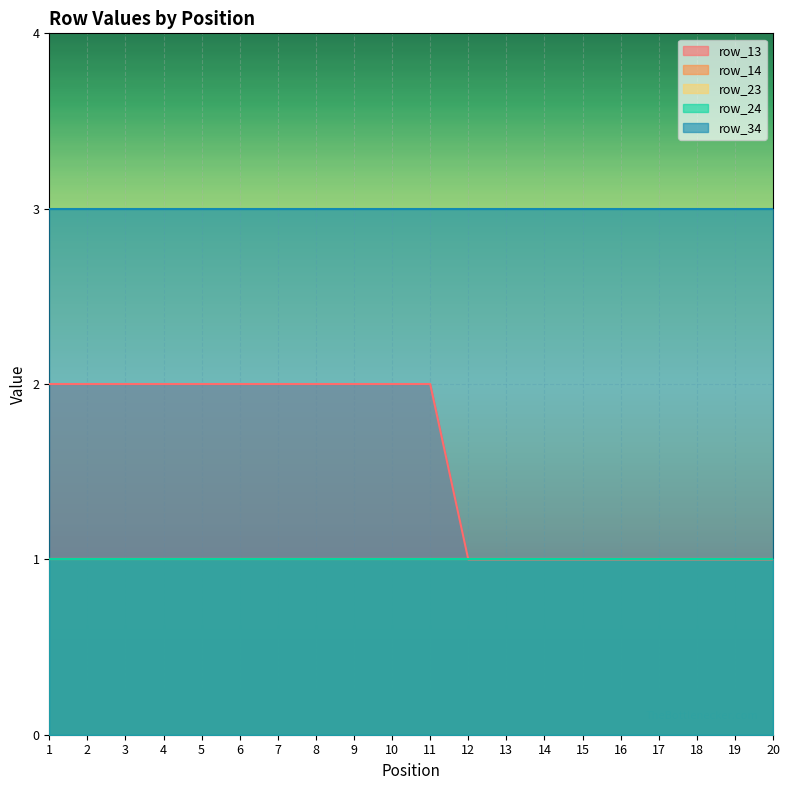

List the series in order of their peak value, highest first.

row_34, row_13, row_14, row_23, row_24